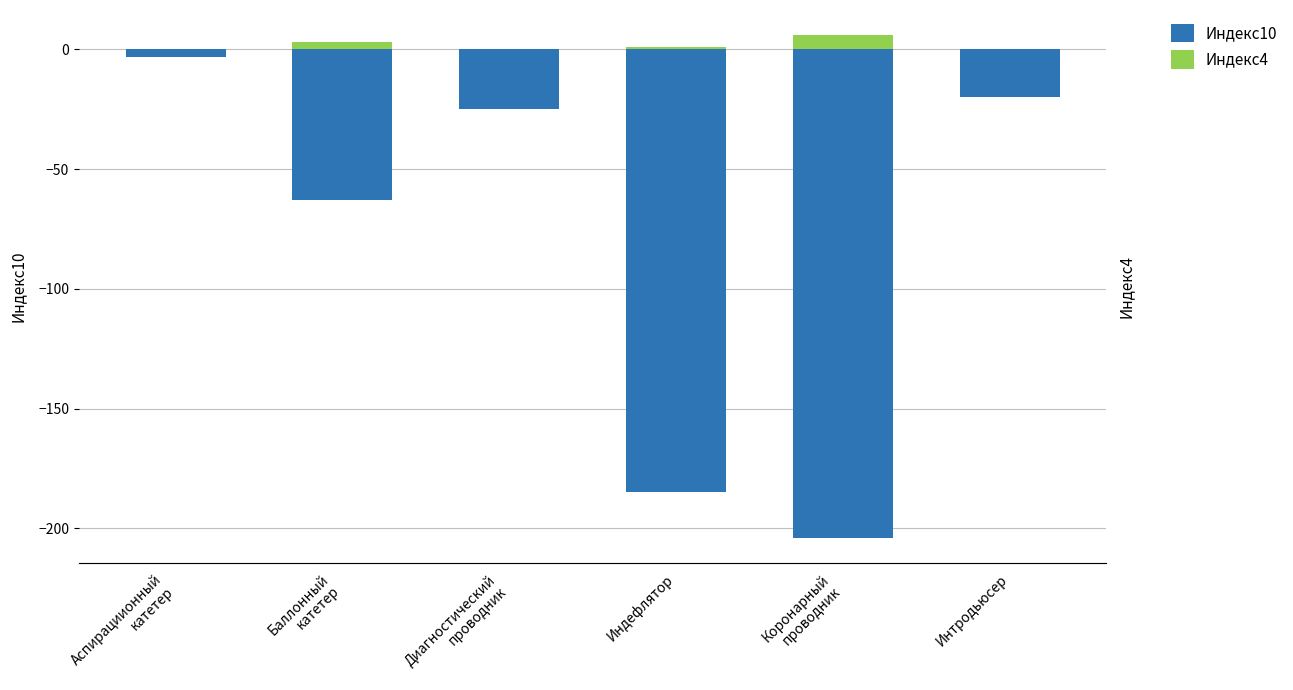

What is the approximate value of Индекс4 at Баллонный
катетер?

3